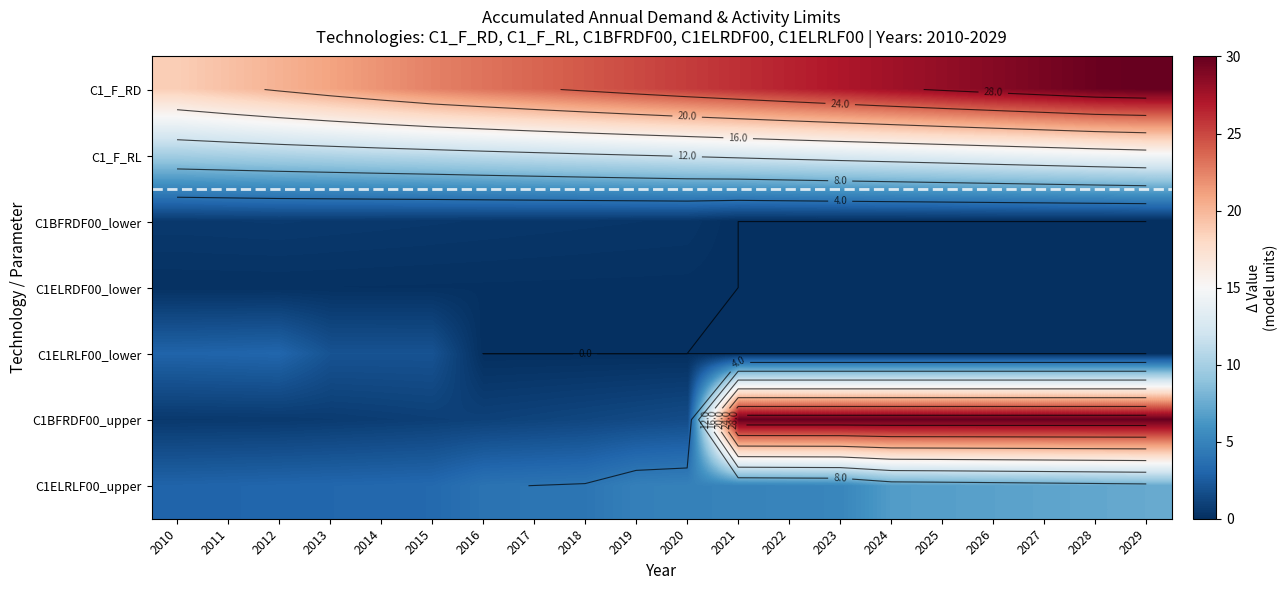

Count the number of data series in this chart.

7